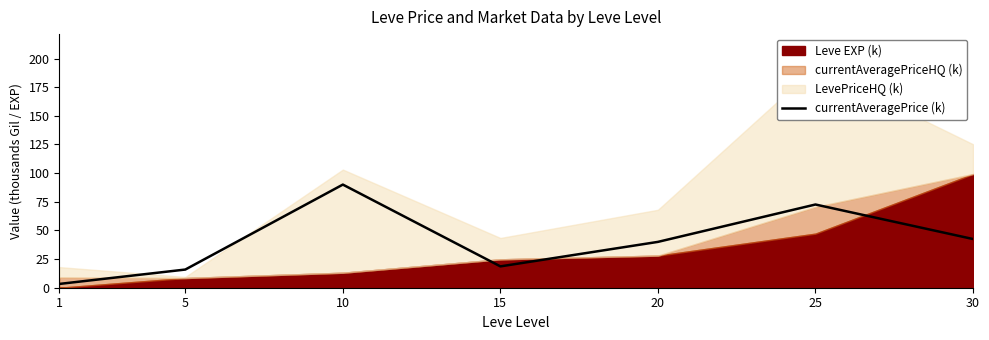

Does the chart have visible grid lines?

No